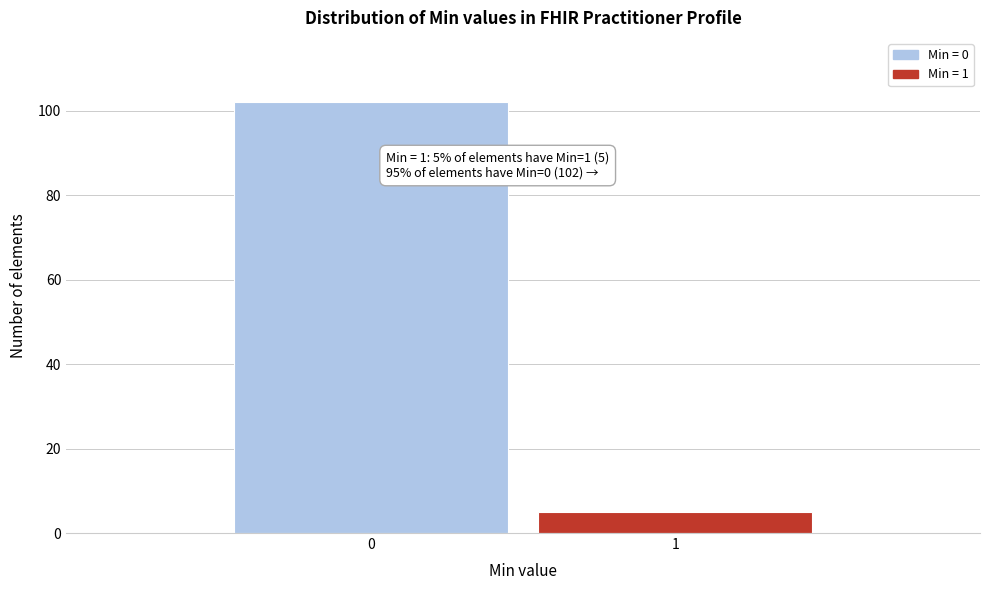

Reading right to left, what are all the values shown in this chart?

1=5	0=102